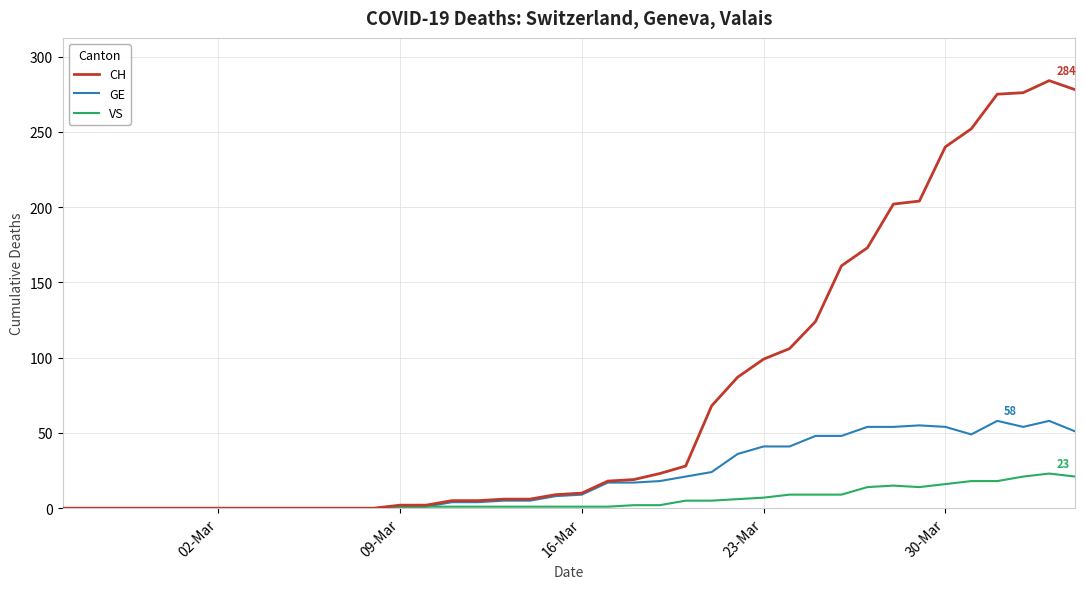

Rank the series by their maximum value, from lowest to highest.

VS, GE, CH